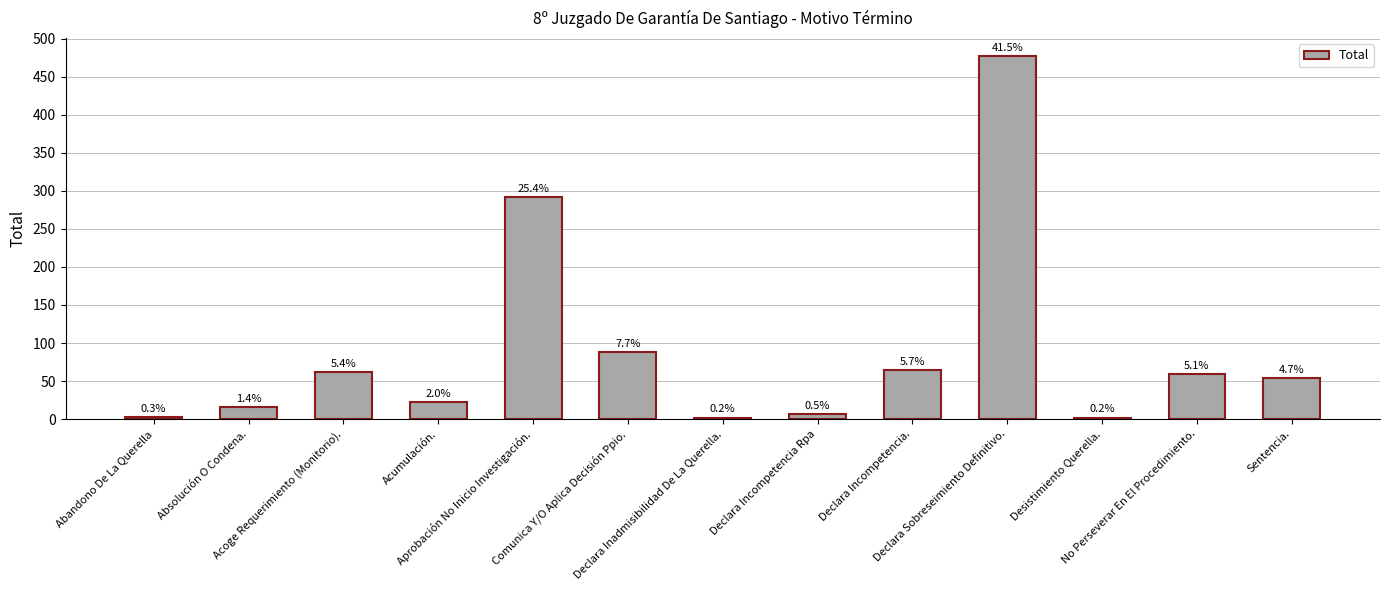

What is the ratio of the value at Sentencia. to the value at Declara Incompetencia.?

0.8